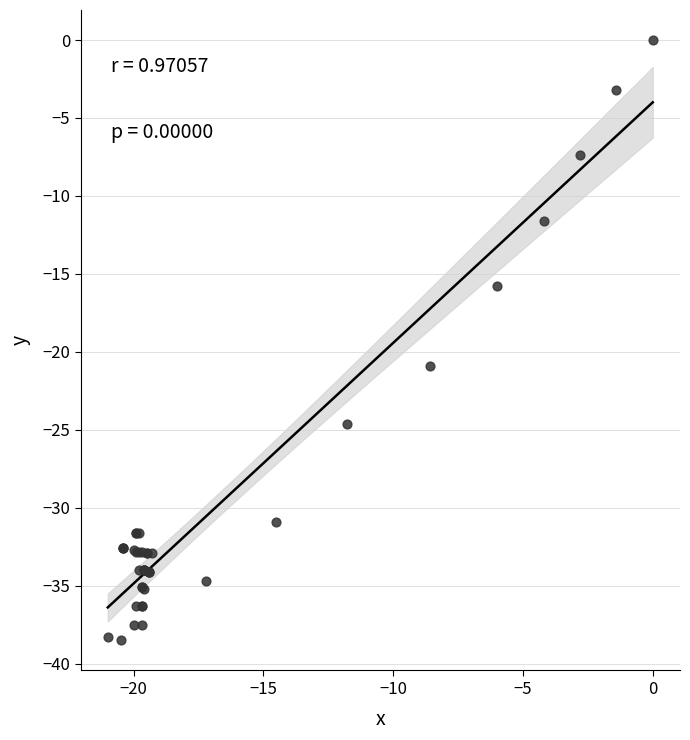

What Y value in the scatter plot is closest to -19?

-20.9